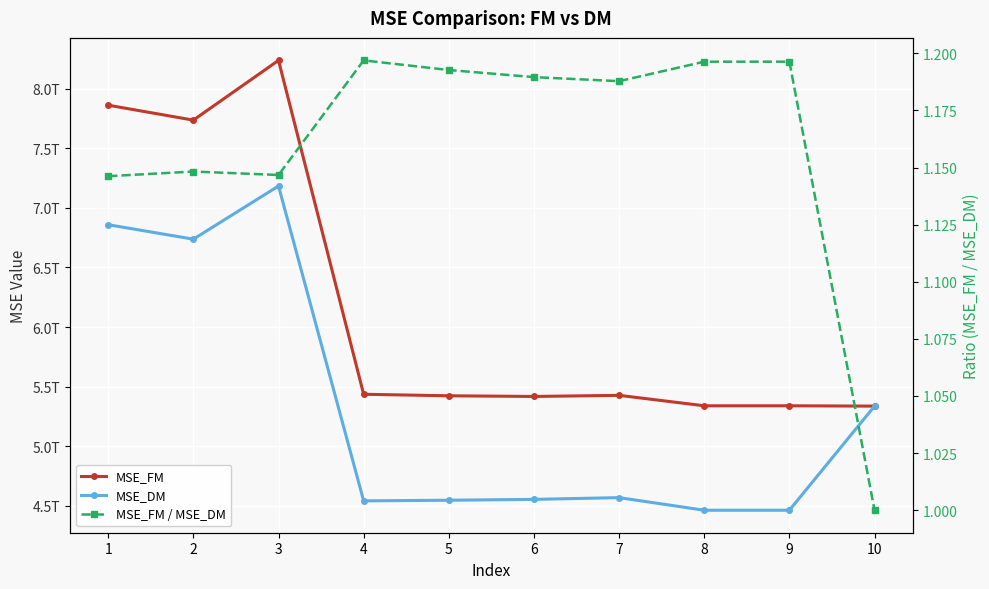

How many interior local peaks does the MSE_FM / MSE_DM series have?

2